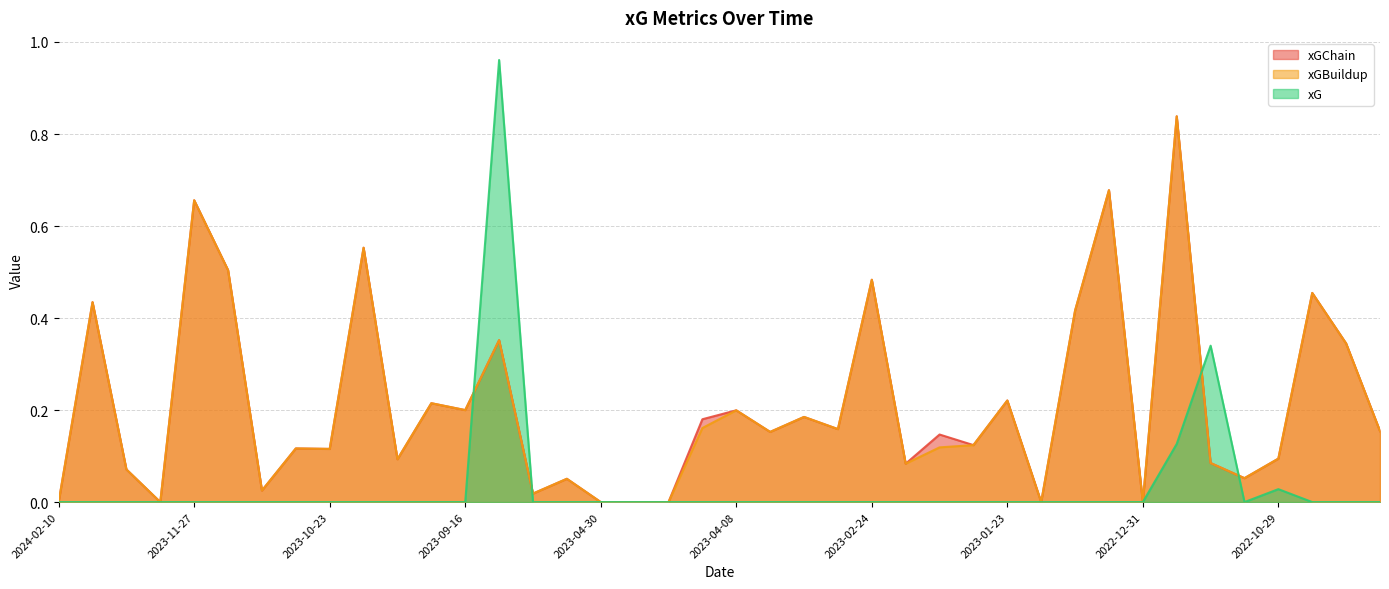

What is the difference between the highest and lowest values at 2023-03-12?

0.2